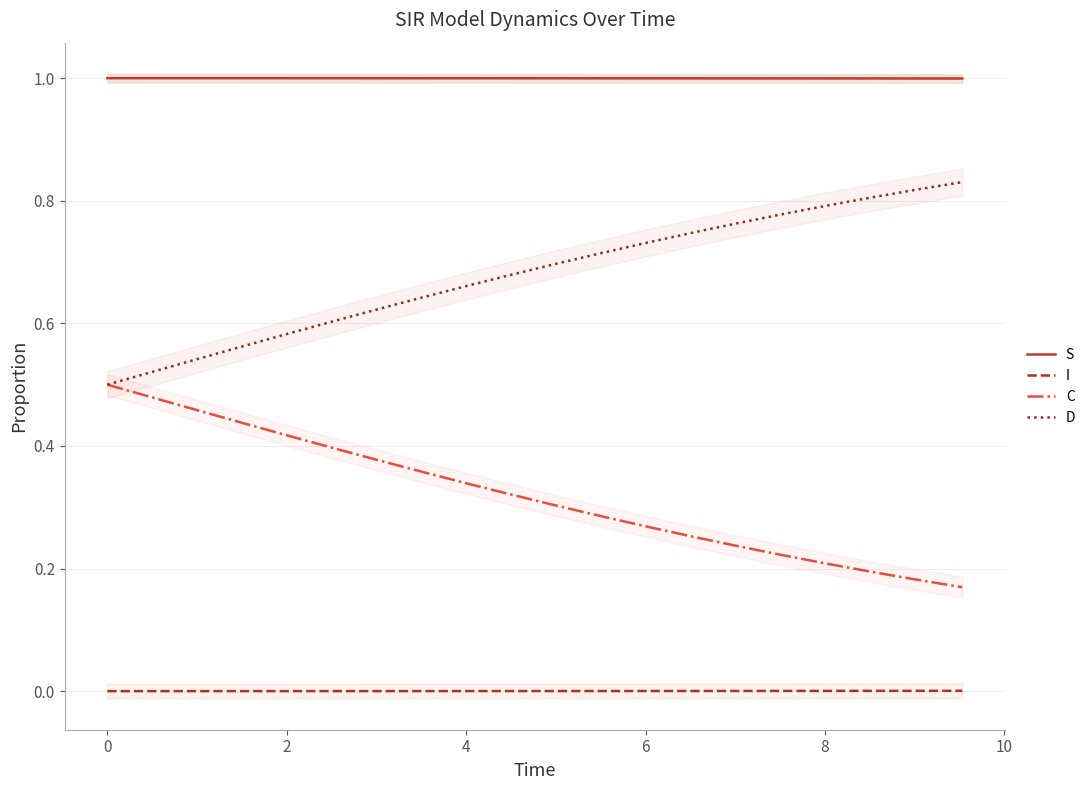

True or false: I and C cross at least once.

False